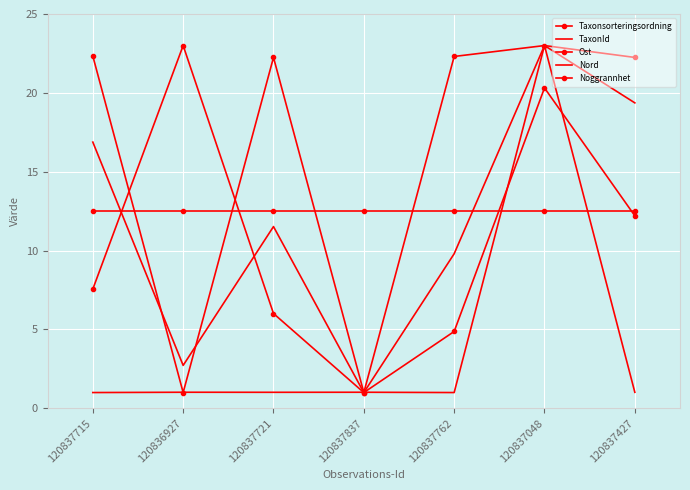

Where does the Nord series first go above 11?

120837715